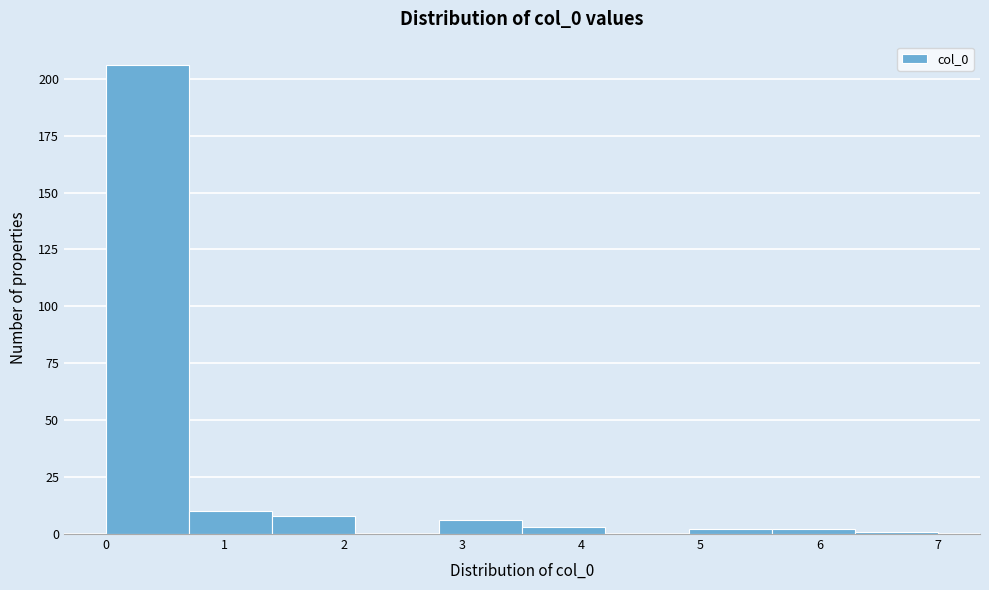

What is the height of the bar covering 2.8 to 3.5 on the x-axis? The values are not printed on the chart, so give them approximately, as read against the axis.

5